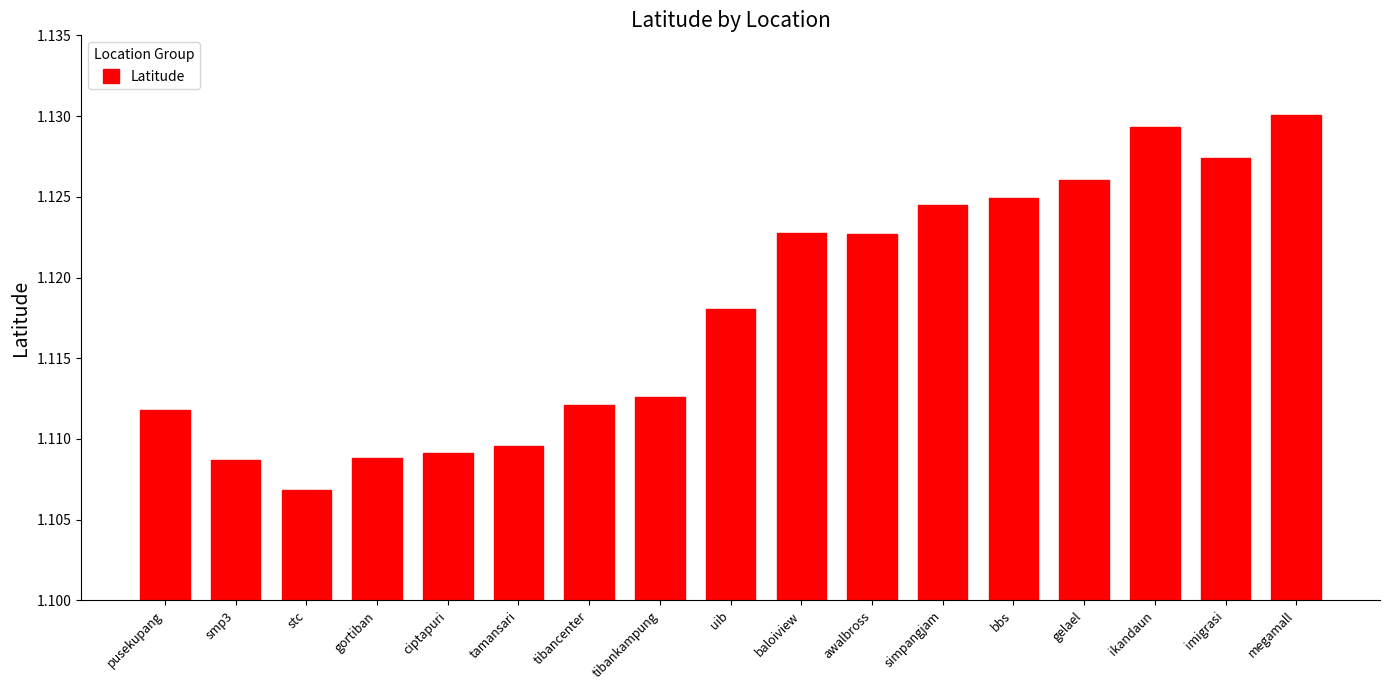

At which category does the chart reach its minimum across all series?

stc